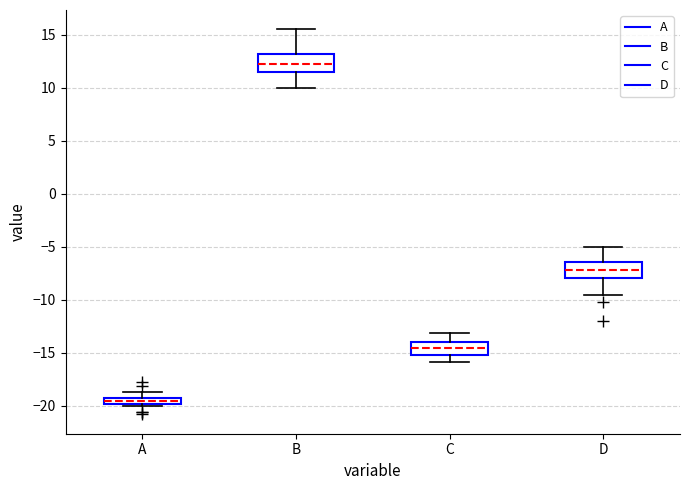

Which box's median line is the lowest?

A